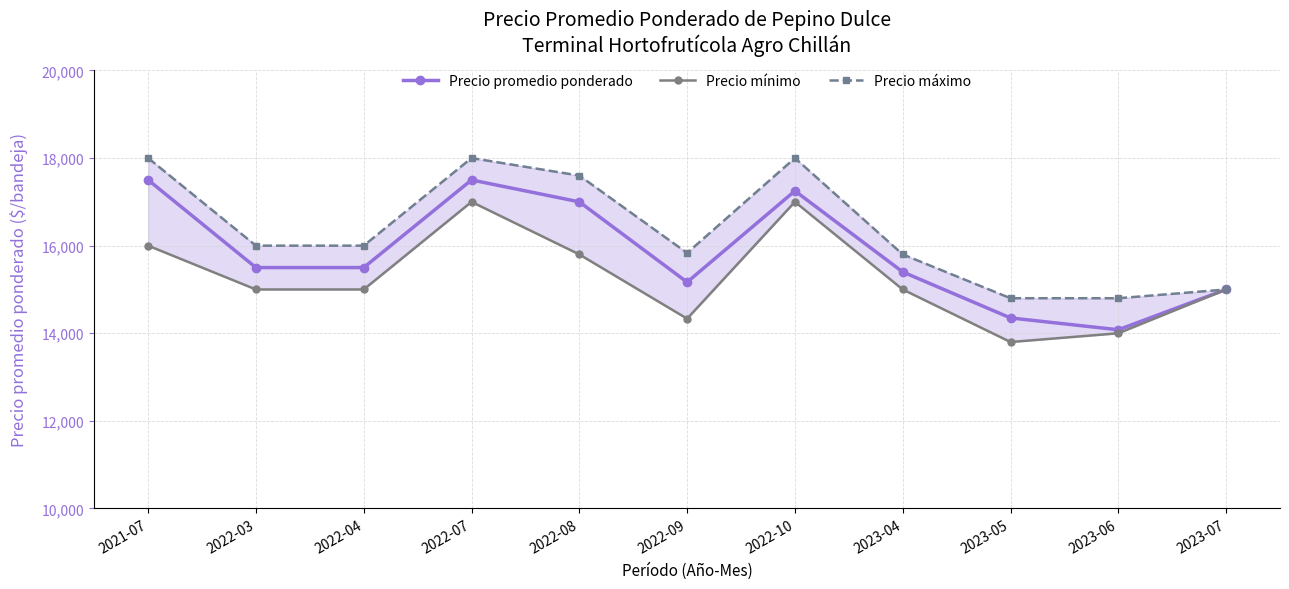

Reading left to right, transcribe all the data shown in this chart.

Precio promedio ponderado: 17500	15500	15500	17500	17000	15167	17250	15400	14350	14080	15000
Precio mínimo: 16000	15000	15000	17000	15800	14333	17000	15000	13800	14000	15000
Precio máximo: 18000	16000	16000	18000	17600	15833	18000	15800	14800	14800	15000